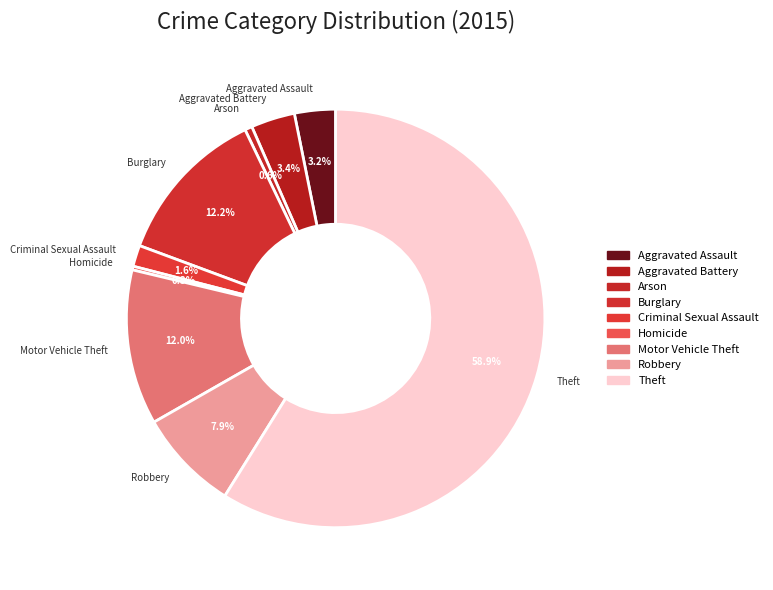

Between Burglary and Homicide, which is larger?

Burglary